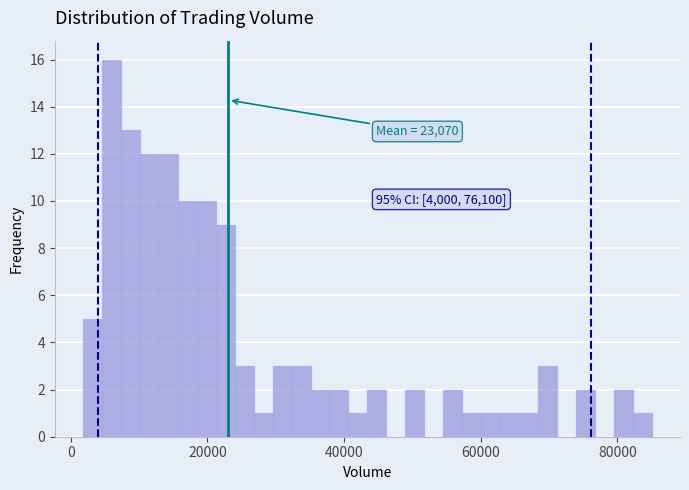

Around what value on the x-axis is the tallest bar? Give the approximate position of its centre, as read against the axis.

6000